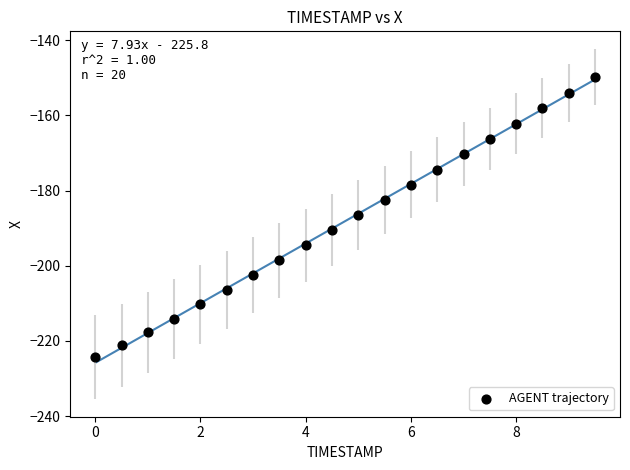

What is the range of X values (max minus min)?

9.5